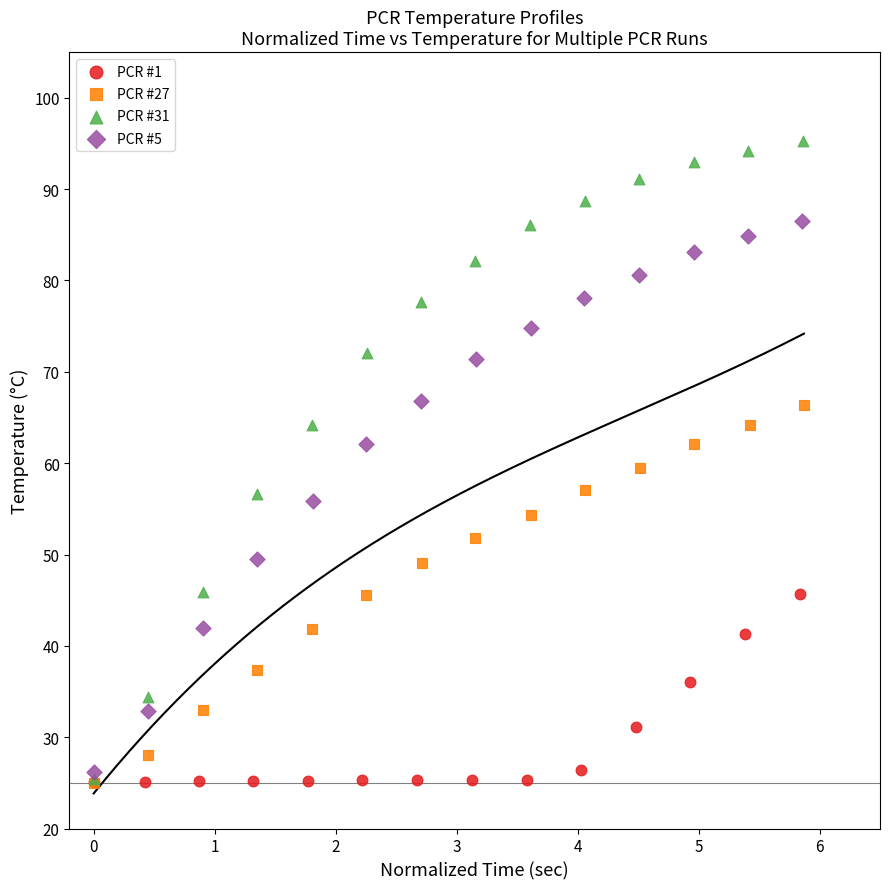

What are all the series names shown in the legend?

PCR #1, PCR #27, PCR #31, PCR #5